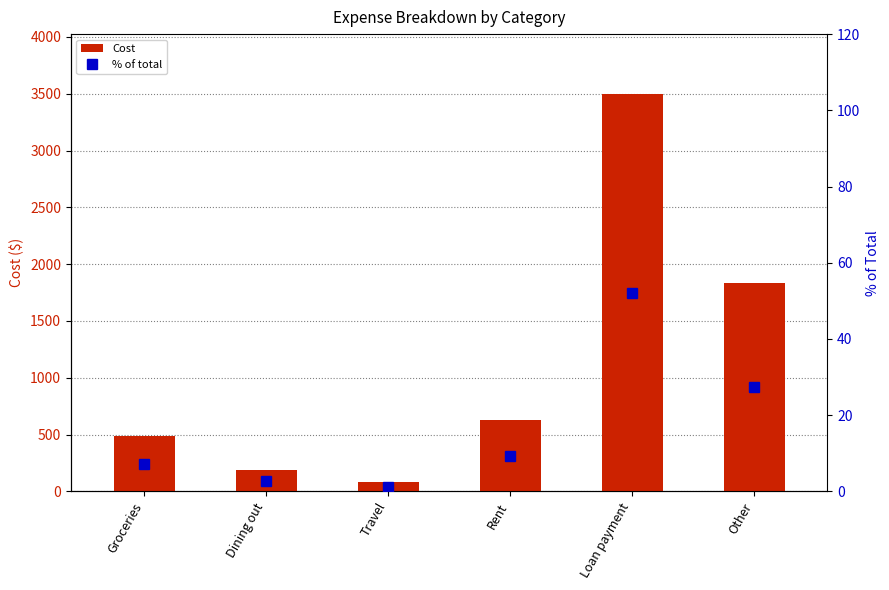

The % of total series shows 52.0 at Loan payment. True or false?

True